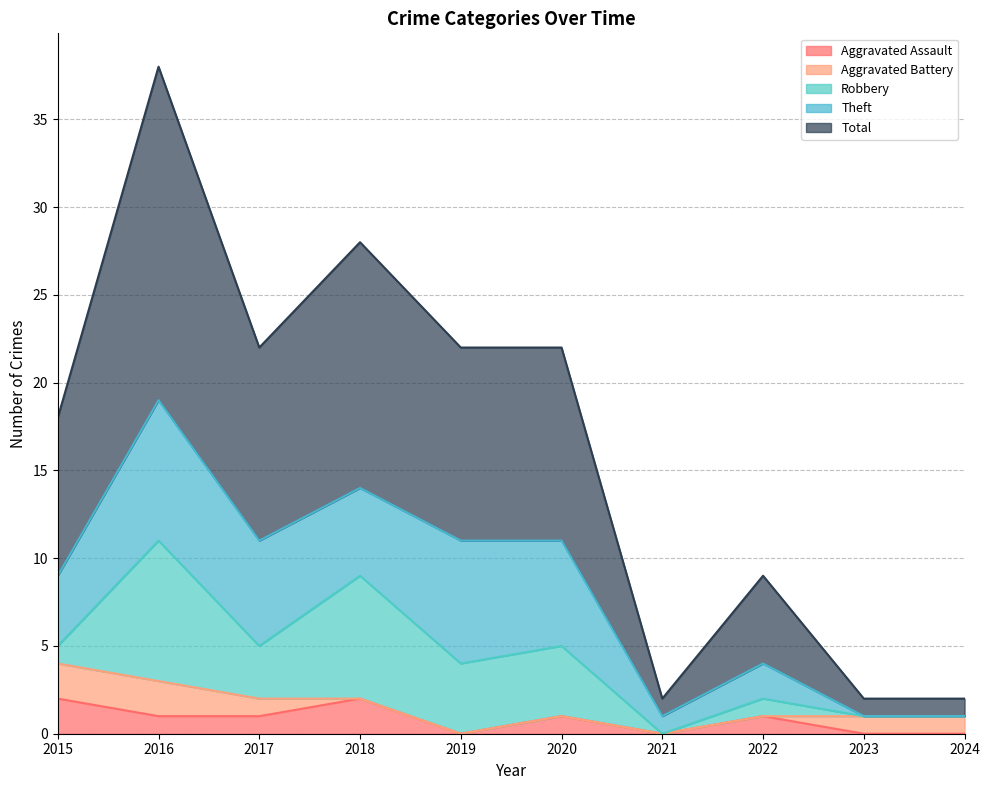

List the labels in order of Aggravated Assault value, largest first.

2015, 2018, 2016, 2017, 2020, 2022, 2019, 2021, 2023, 2024